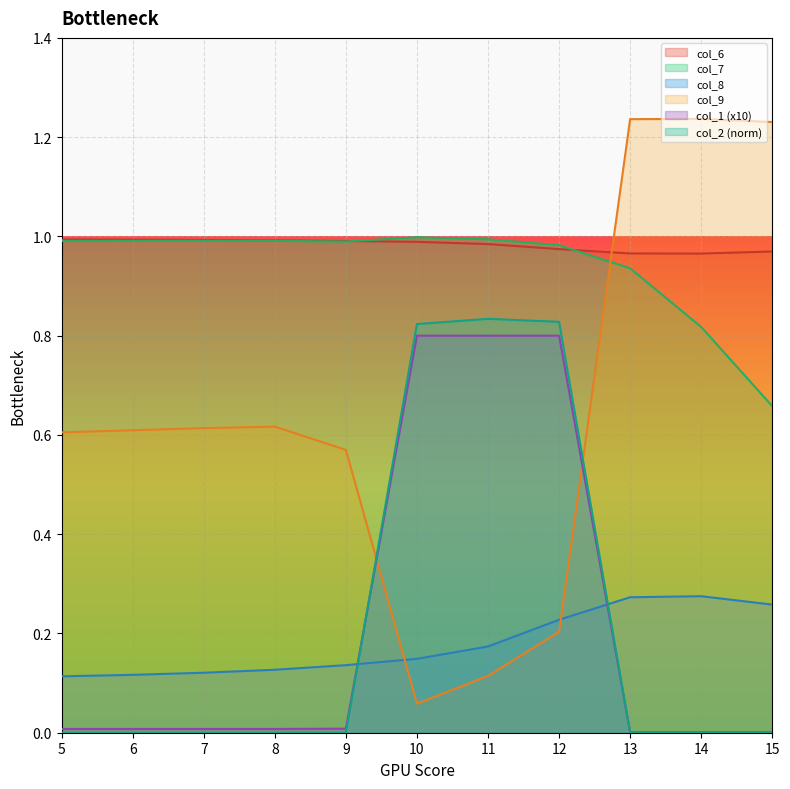

What are all the series names shown in the legend?

col_6, col_7, col_8, col_9, col_1 (x10), col_2 (norm)